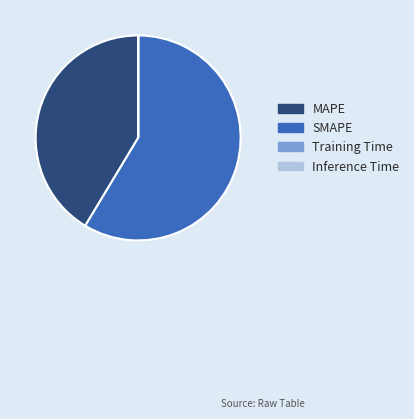

What is the ratio of the value at SMAPE to the value at MAPE?

1.4